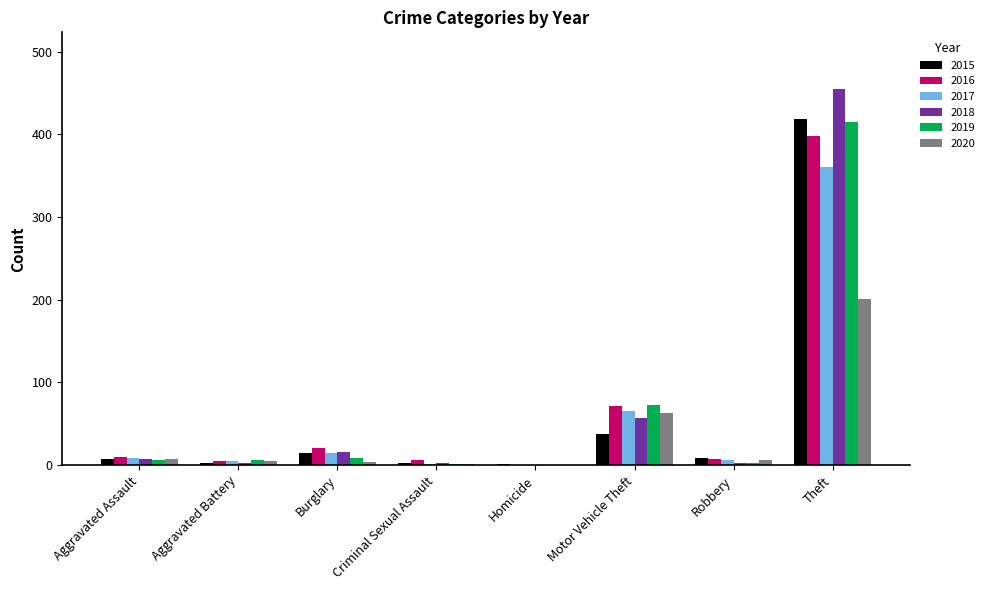

Is the value of 2017 at Burglary greater than the value of 2019 at Robbery?

Yes